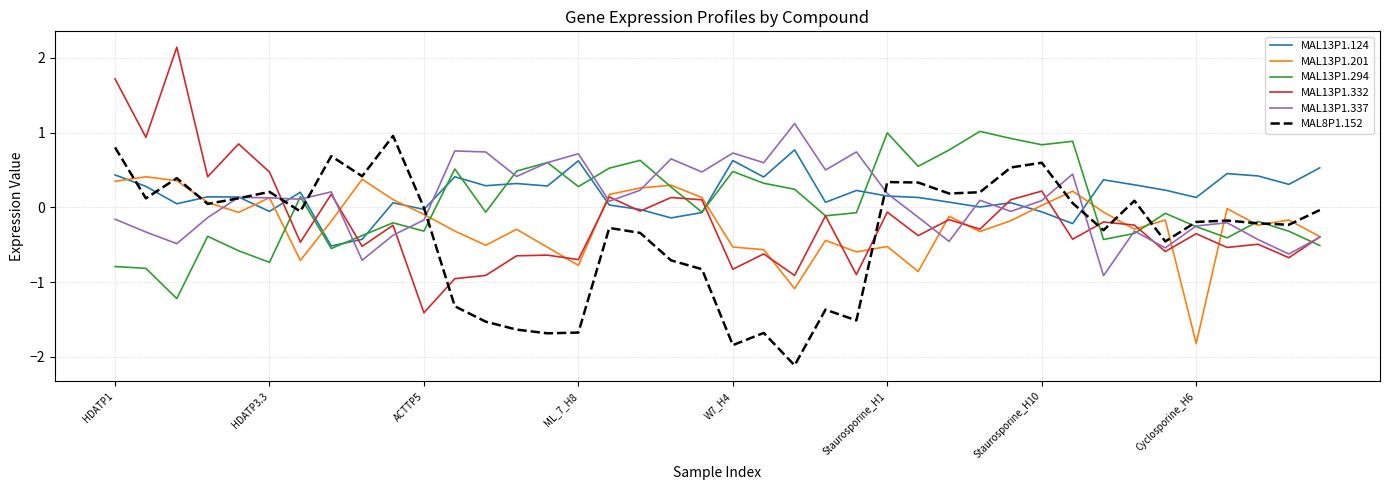

Does the chart display data point markers on the line(s)?

No